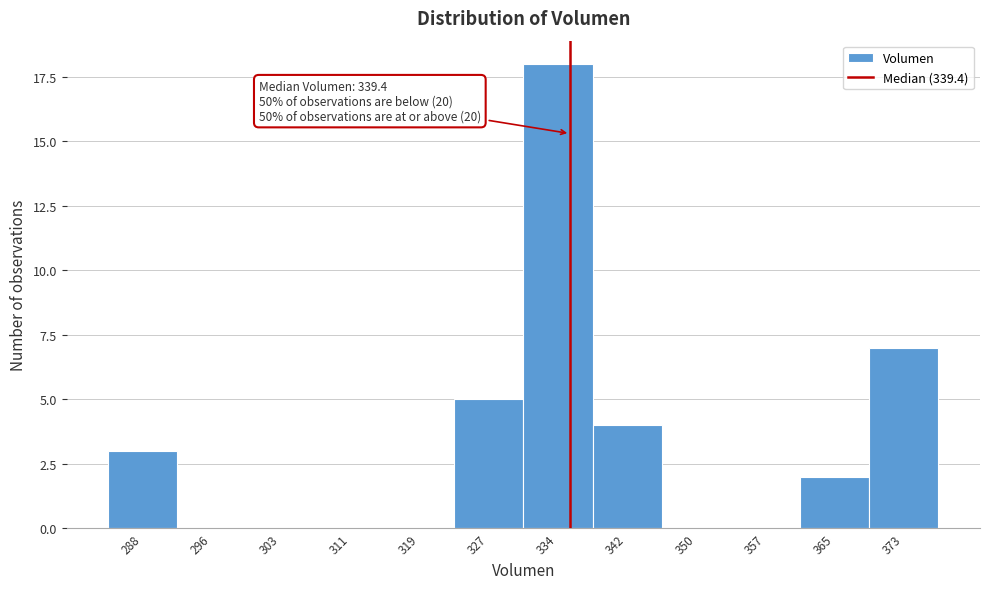

Reading left to right, list all the values displayed in this chart.

288=3	296=0	303=0	311=0	319=0	327=5	334=18	342=4	350=0	357=0	365=2	373=7